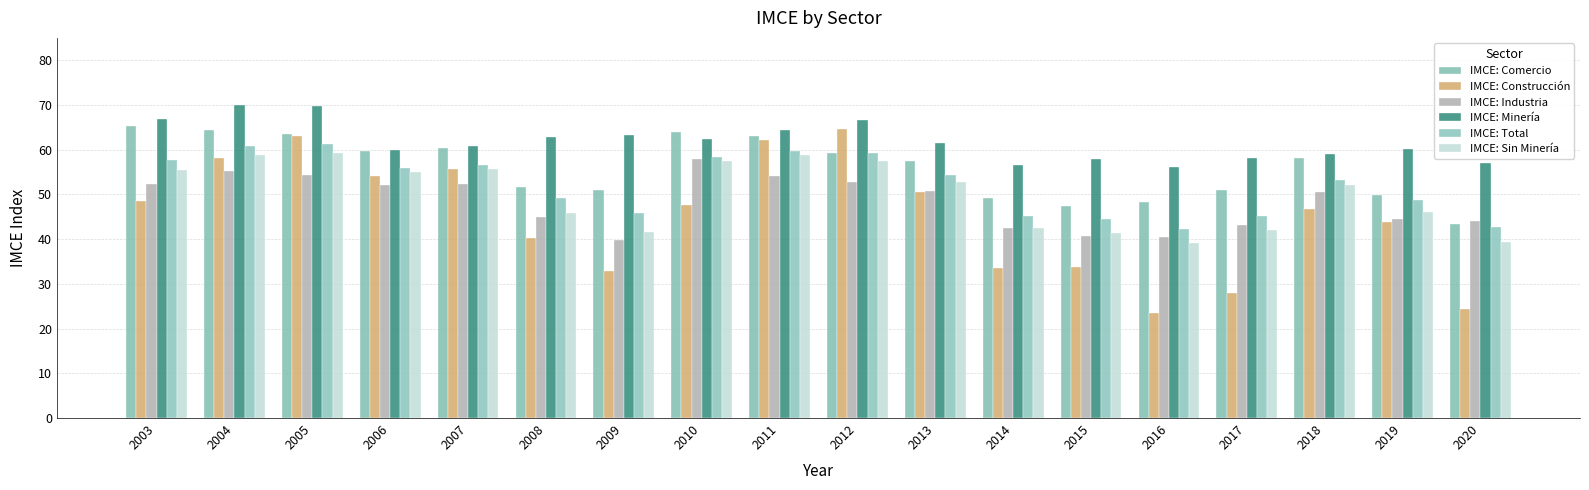

How many bars are there in each group?

6